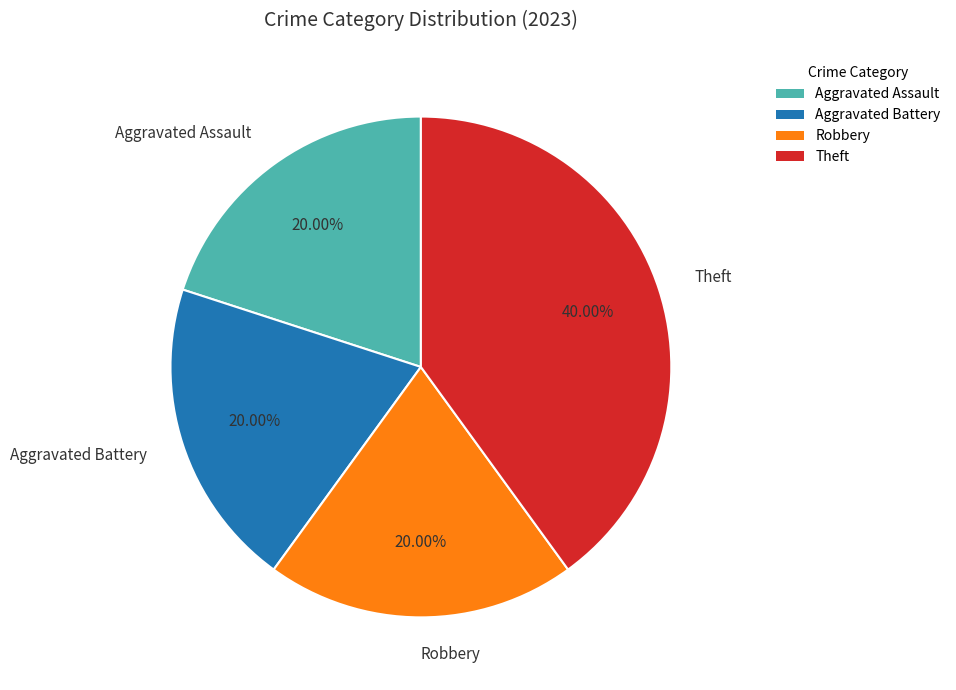

How many slices are in this pie chart?

4